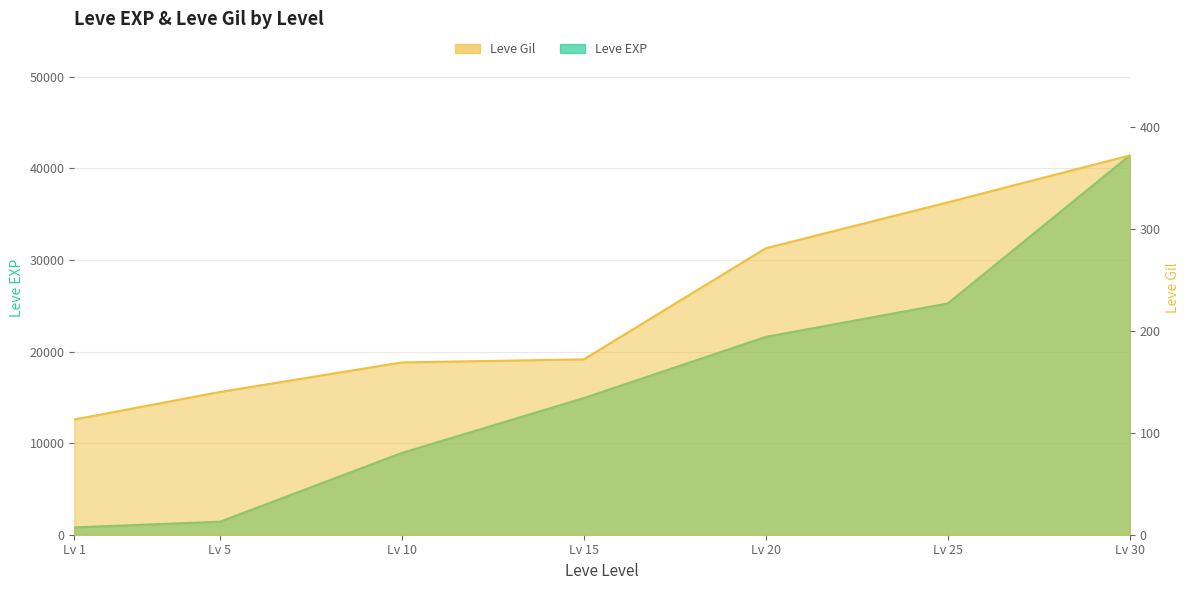

At how many categories does at least one series exceed 2227?

5